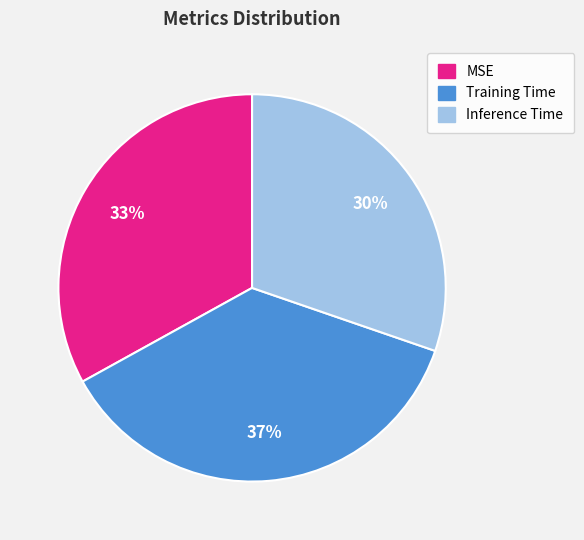

True or false: Inference Time accounts for 30% of the total.

True